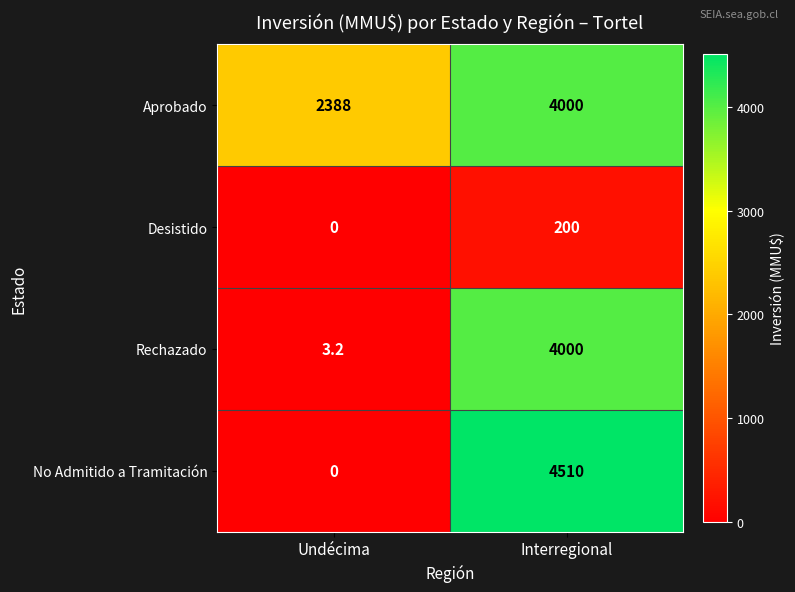

At which category is the sum across all series the highest?

Interregional